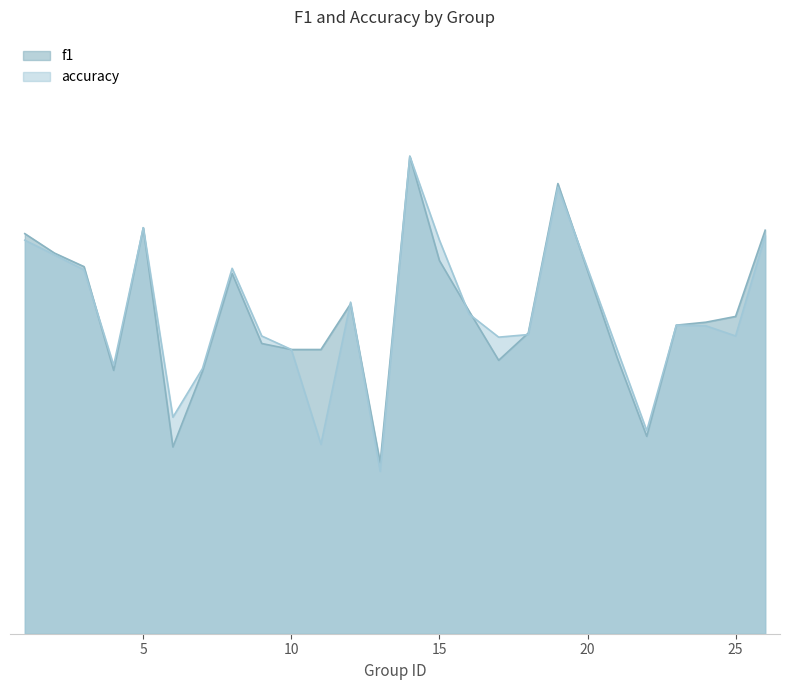

Read the accuracy value at 2.

0.7